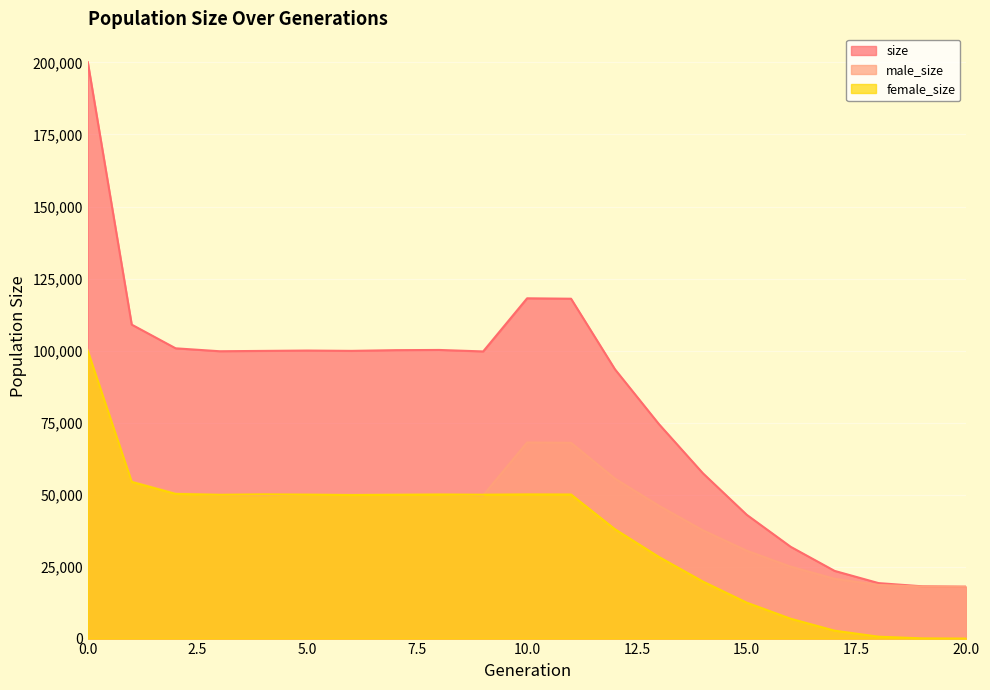

Reading left to right, transcribe all the data shown in this chart.

size: 200115	108991	100768	99755	99873	99994	99882	100126	100201	99690	118133	117986	93477	74462	57413	42965	31856	23492	19257	18137	18000
male_size: 100233	54590	50545	49832	49794	50026	50060	50216	50196	49735	68076	67964	55522	46119	37600	30497	24974	20750	18604	18067	18000
female_size: 99882	54401	50223	49923	50079	49968	49822	49910	50005	49955	50057	50022	37955	28343	19813	12468	6882	2742	653	70	0